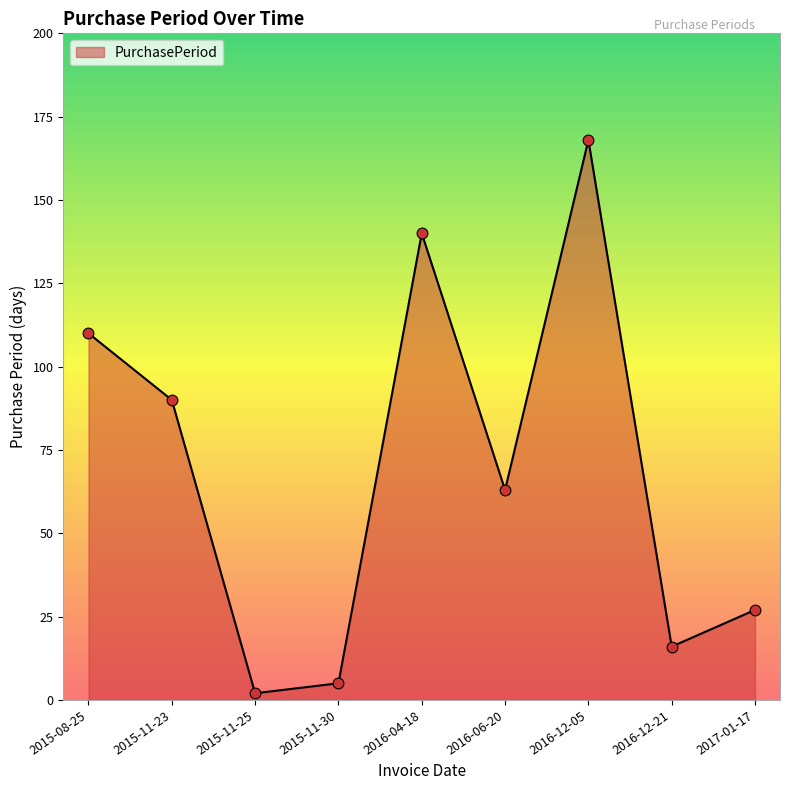

What is the change in value from 2015-08-25 to 2016-04-18?

+30